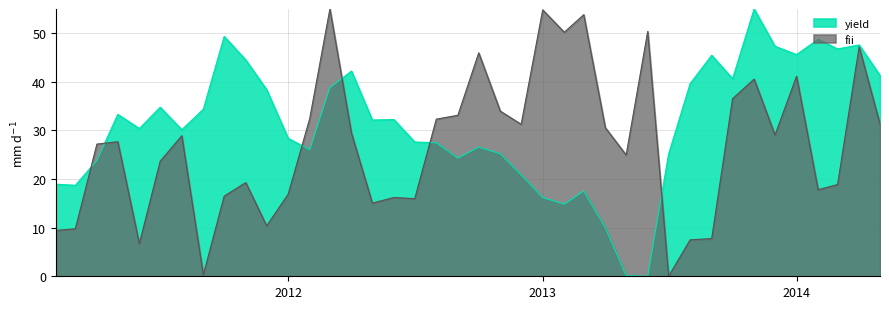

List the series in order of their overall mean, lowest first.

fii, yield